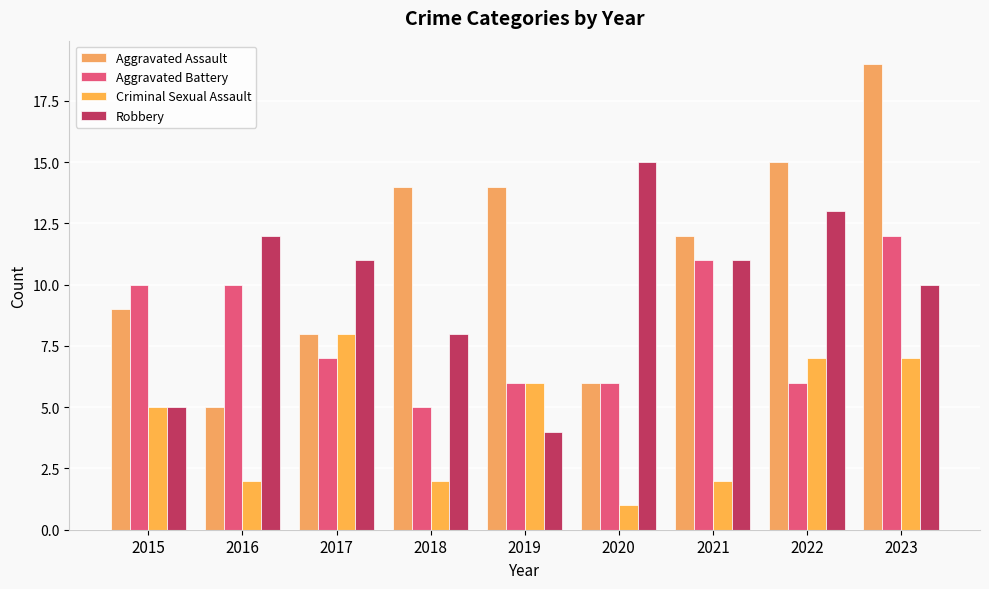

Reading left to right, transcribe all the data shown in this chart.

Aggravated Assault: 2015=9	2016=5	2017=8	2018=14	2019=14	2020=6	2021=12	2022=15	2023=19
Aggravated Battery: 2015=10	2016=10	2017=7	2018=5	2019=6	2020=6	2021=11	2022=6	2023=12
Criminal Sexual Assault: 2015=5	2016=2	2017=8	2018=2	2019=6	2020=1	2021=2	2022=7	2023=7
Robbery: 2015=5	2016=12	2017=11	2018=8	2019=4	2020=15	2021=11	2022=13	2023=10